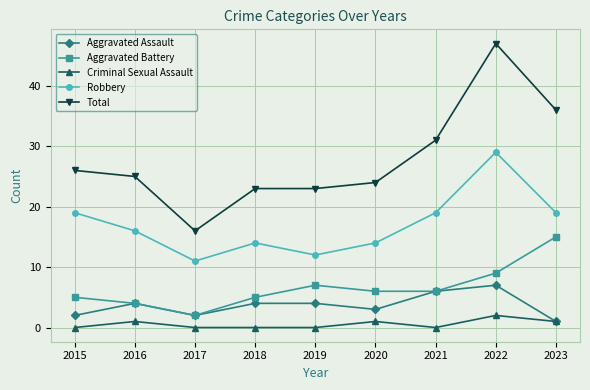

True or false: Robbery has more than 2 interior local peaks.

False